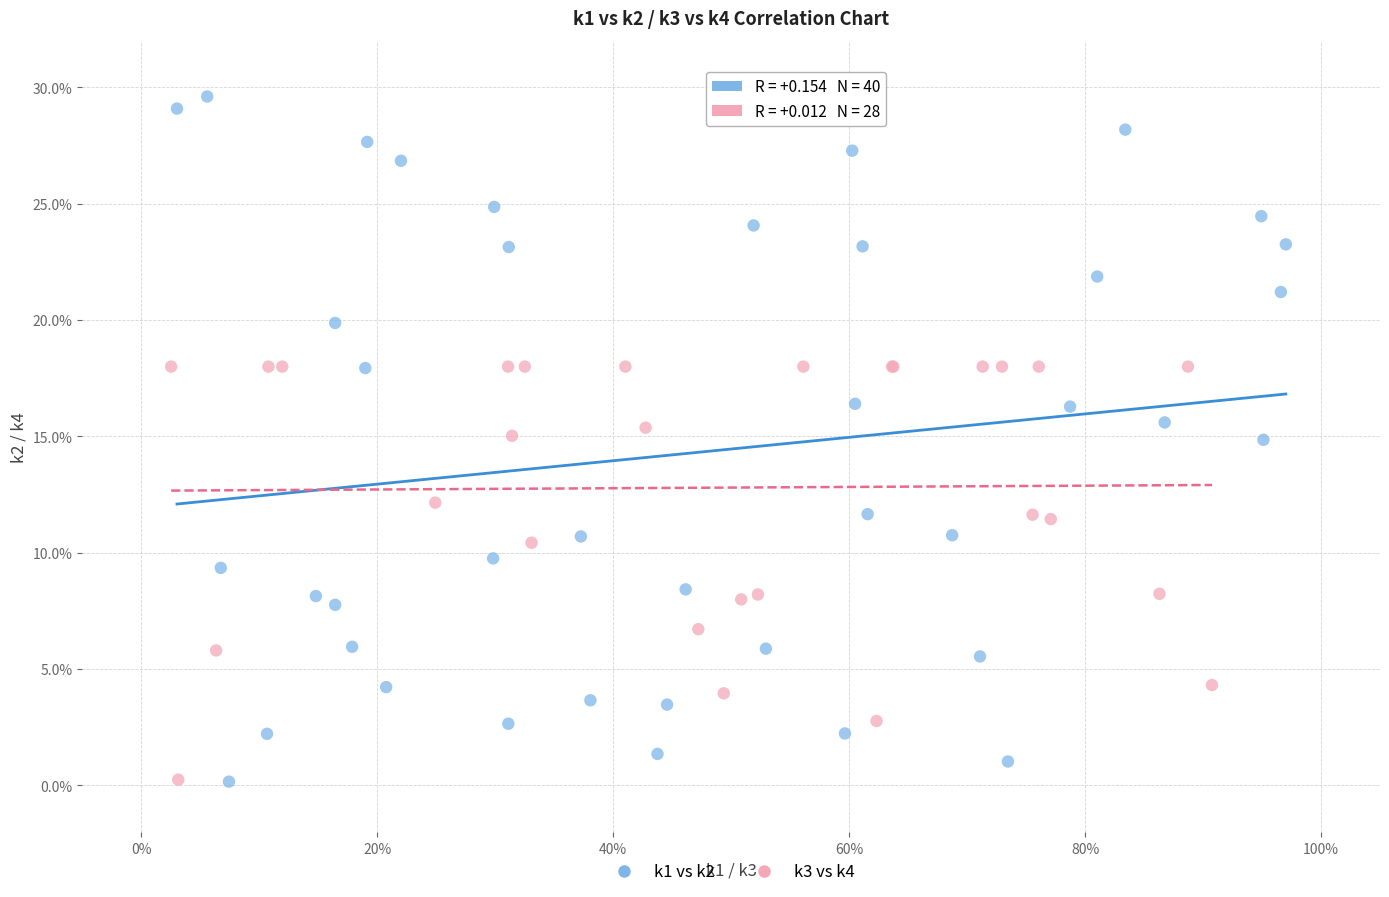

Which series reaches the maximum Y coordinate?

k1 vs k2